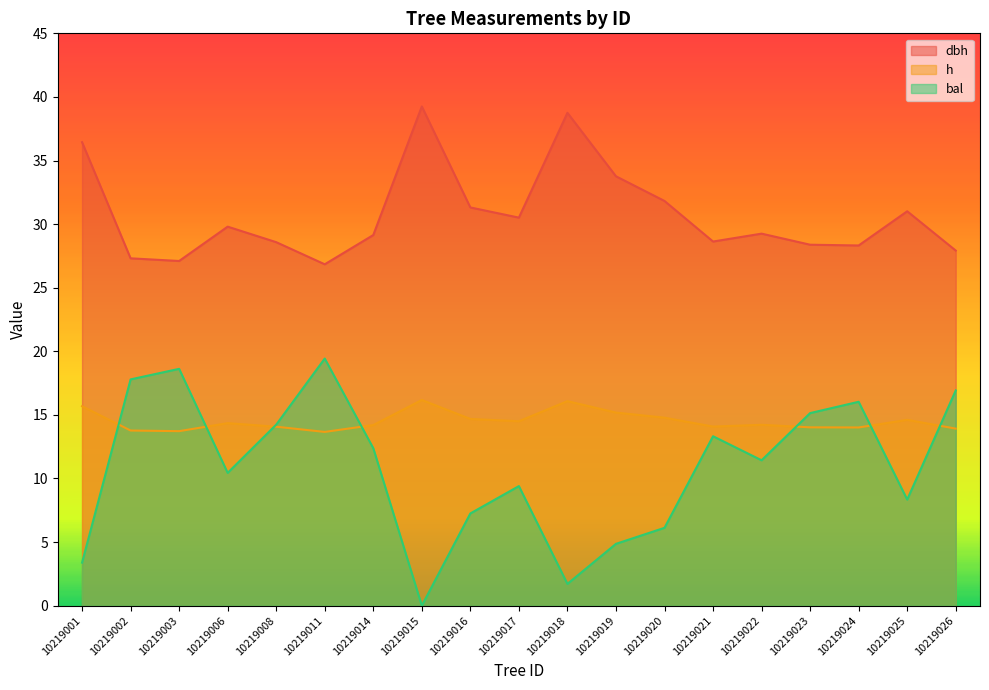

Between 10219019 and 10219006, which is larger?

10219019